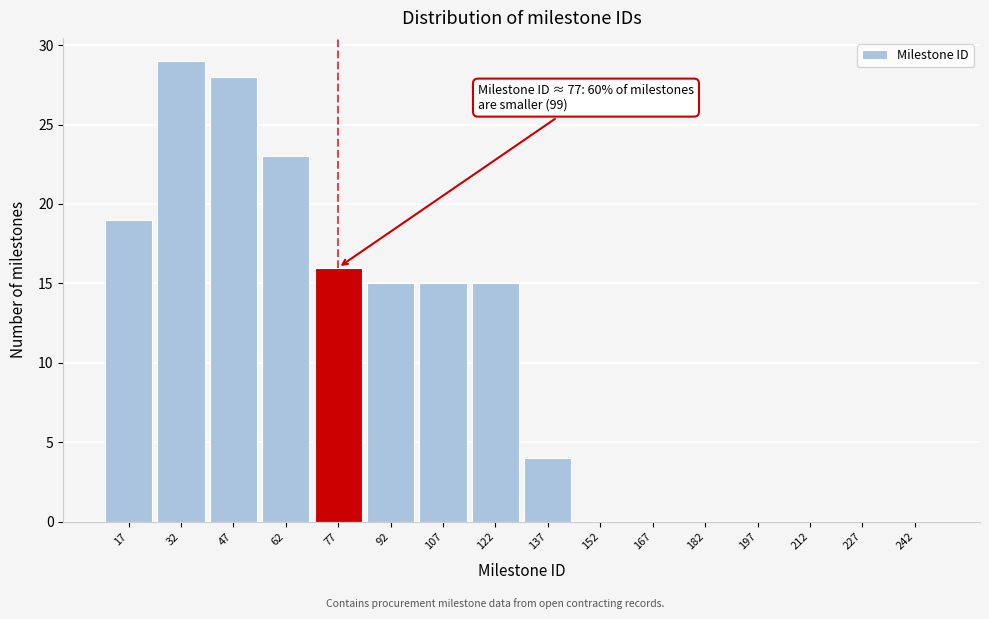

Reading right to left, what are all the values shown in this chart?

242=0	227=0	212=0	197=0	182=0	167=0	152=0	137=4	122=15	107=15	92=15	77=16	62=23	47=28	32=29	17=19